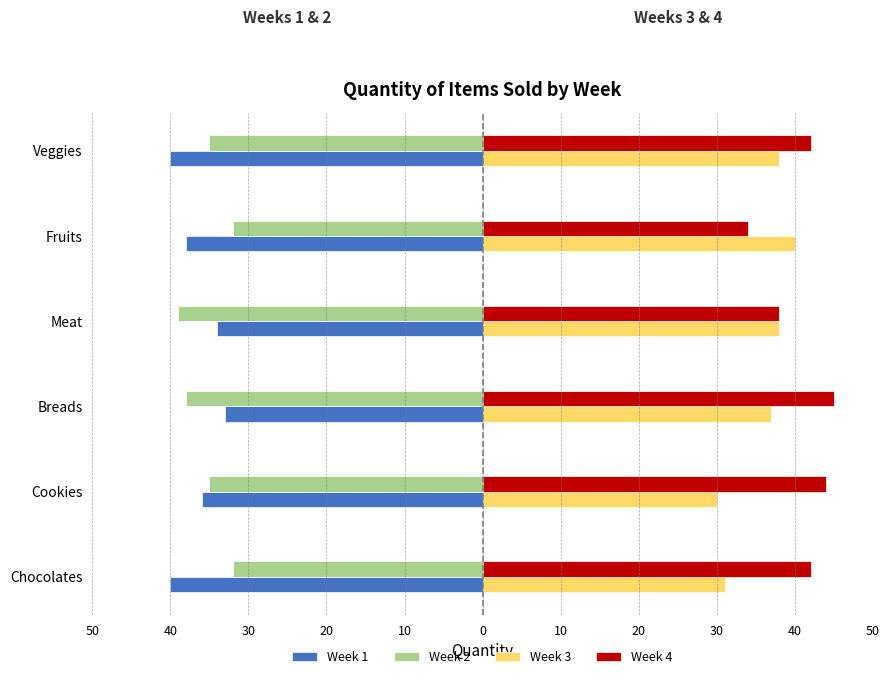

What are all the series names shown in the legend?

Week 1, Week 2, Week 3, Week 4